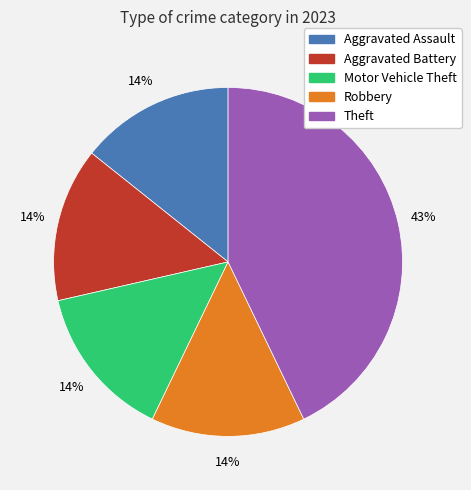

Is it true that Aggravated Assault is 14% of the pie?

True